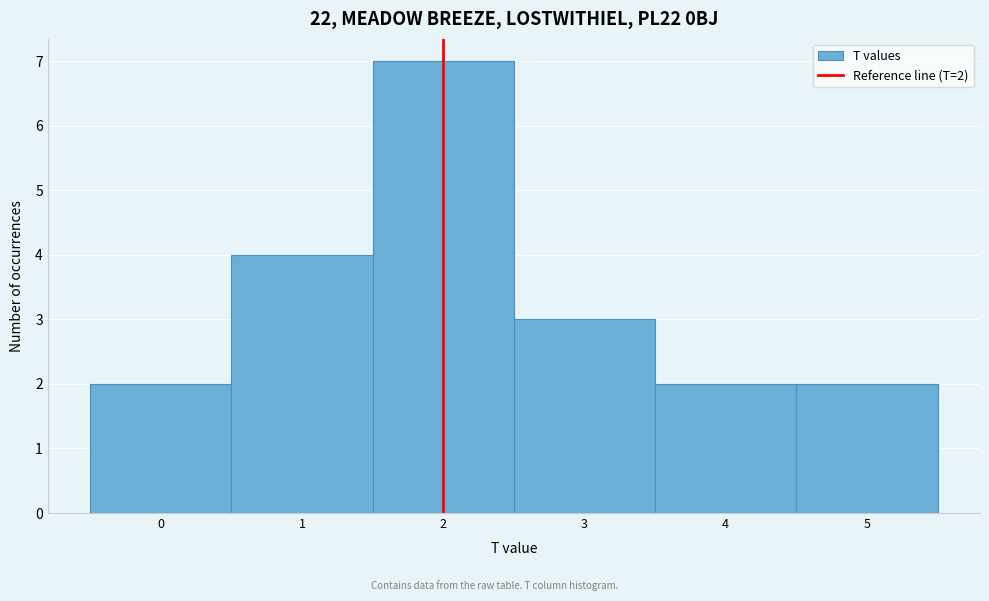

Which range on the x-axis has the tallest bar?

1.5 to 2.5